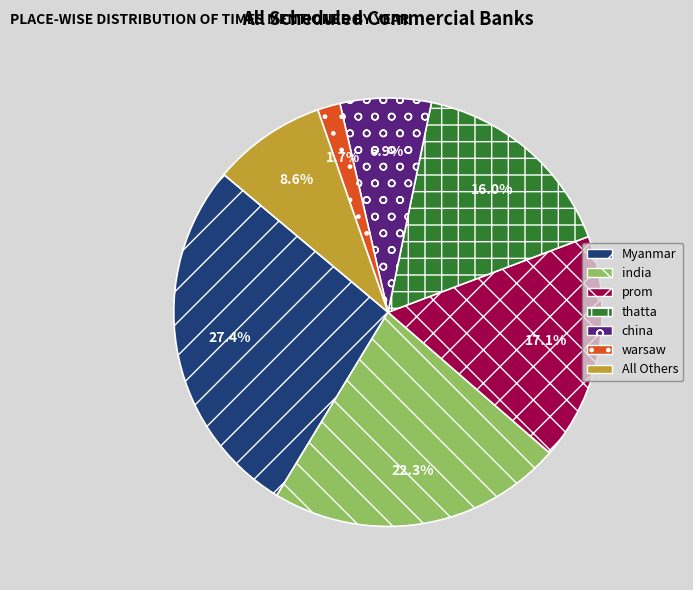

Does any single category account for the majority?

No